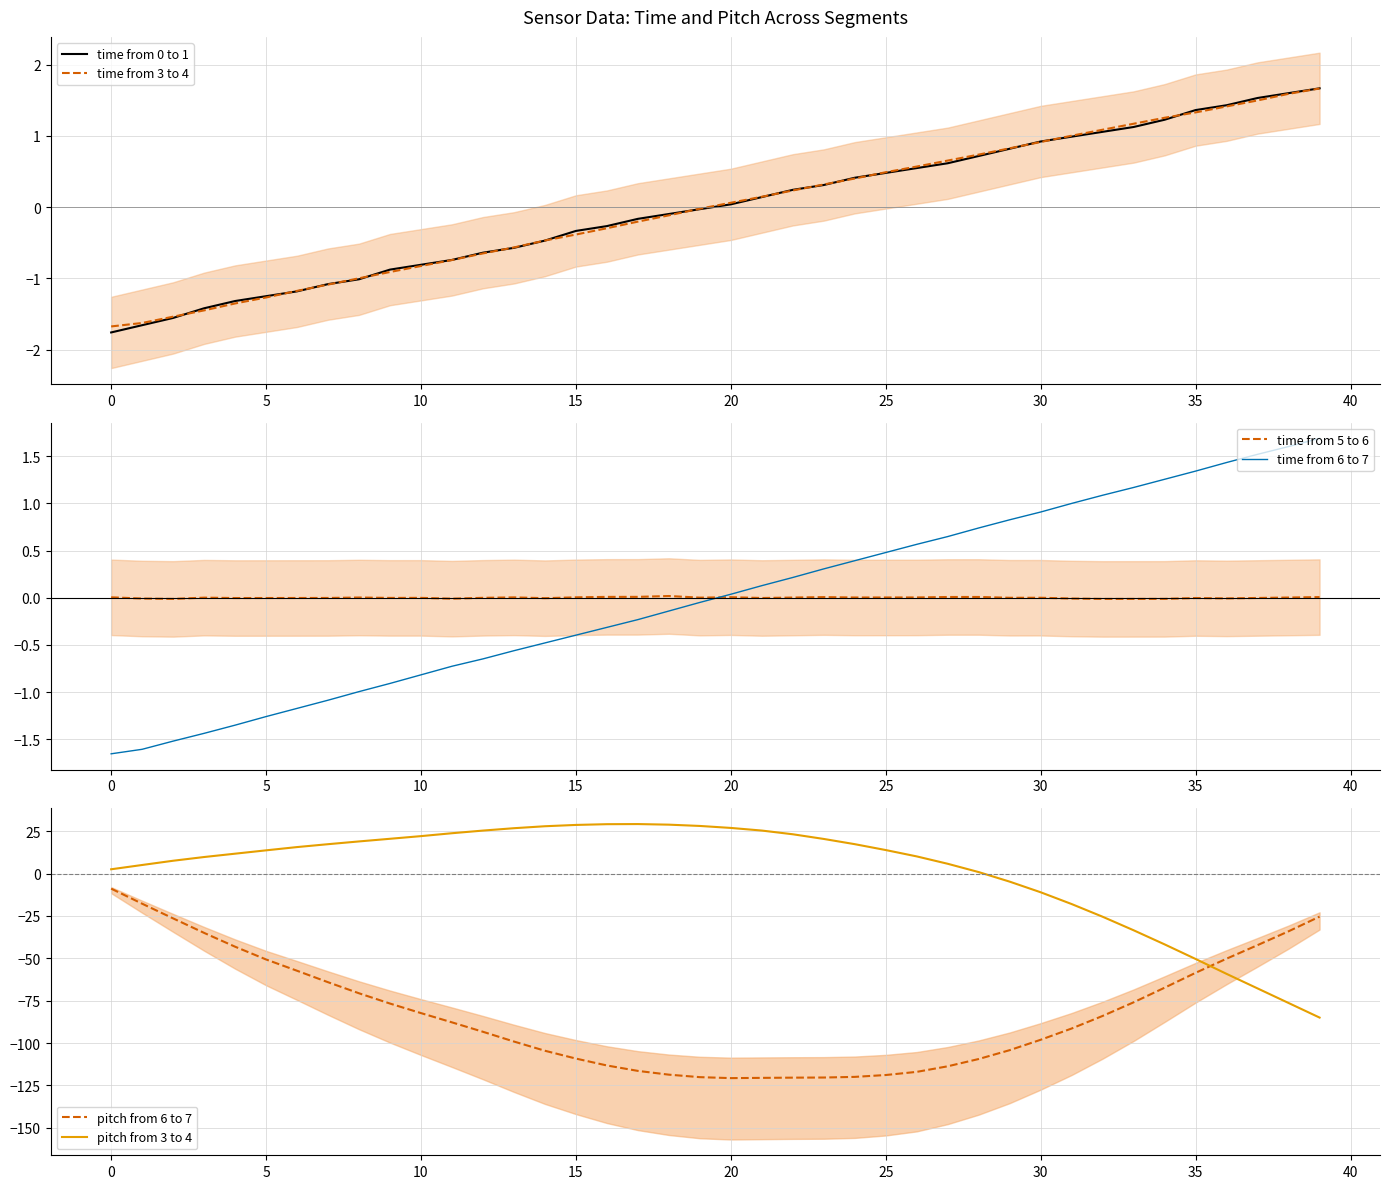

Which series ends up on top after the final intersection of pitch from 3 to 4 and time from 5 to 6?

time from 5 to 6